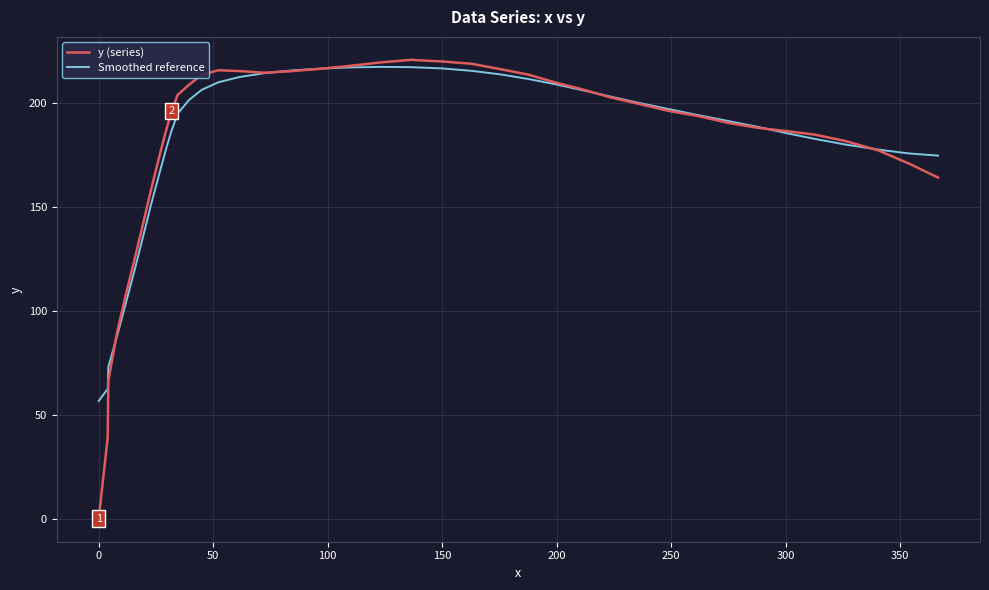

Which series has the largest range (max minus min)?

y (series)